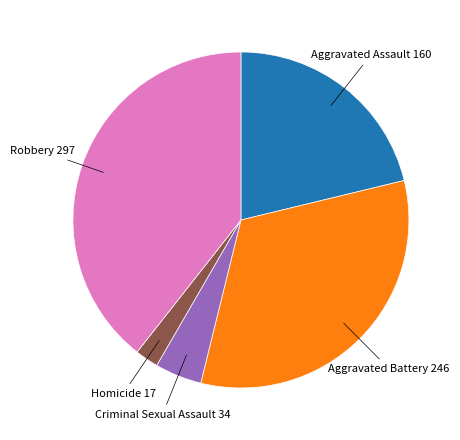

What is the ratio of the value at Aggravated Assault to the value at Aggravated Battery?

0.7